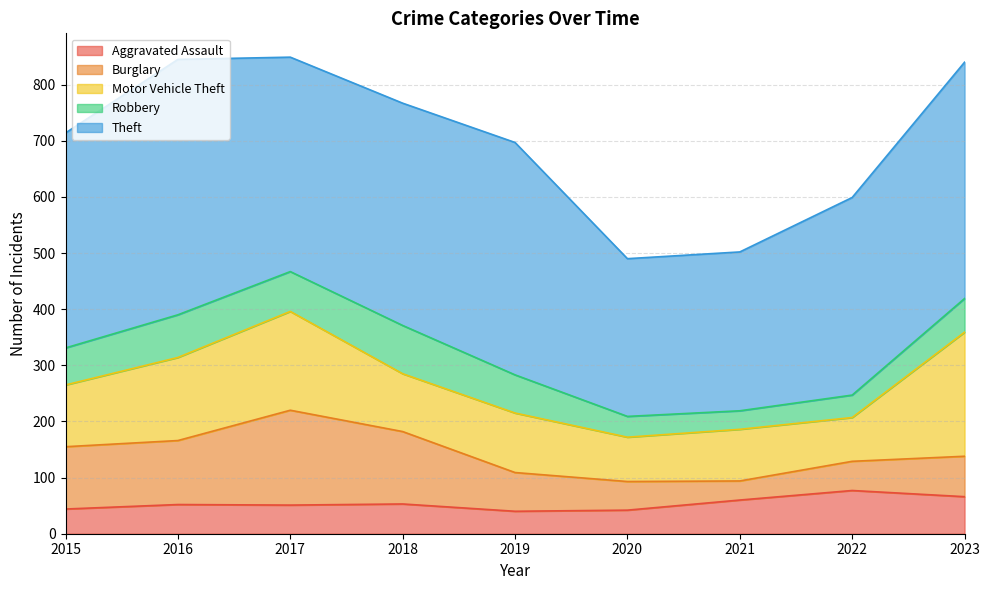

Reading right to left, transcribe all the data shown in this chart.

Aggravated Assault: 66	77	60	42	40	53	51	52	44
Burglary: 72	52	34	51	69	129	169	114	111
Motor Vehicle Theft: 221	78	92	79	106	103	176	148	110
Robbery: 60	40	33	37	68	86	71	76	66
Theft: 421	352	283	281	414	396	382	455	383